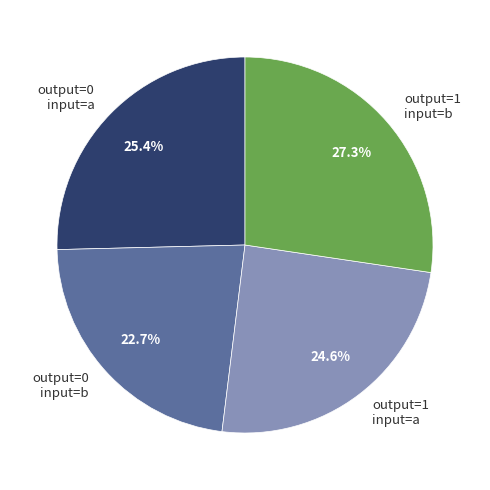

How many slices are in this pie chart?

4